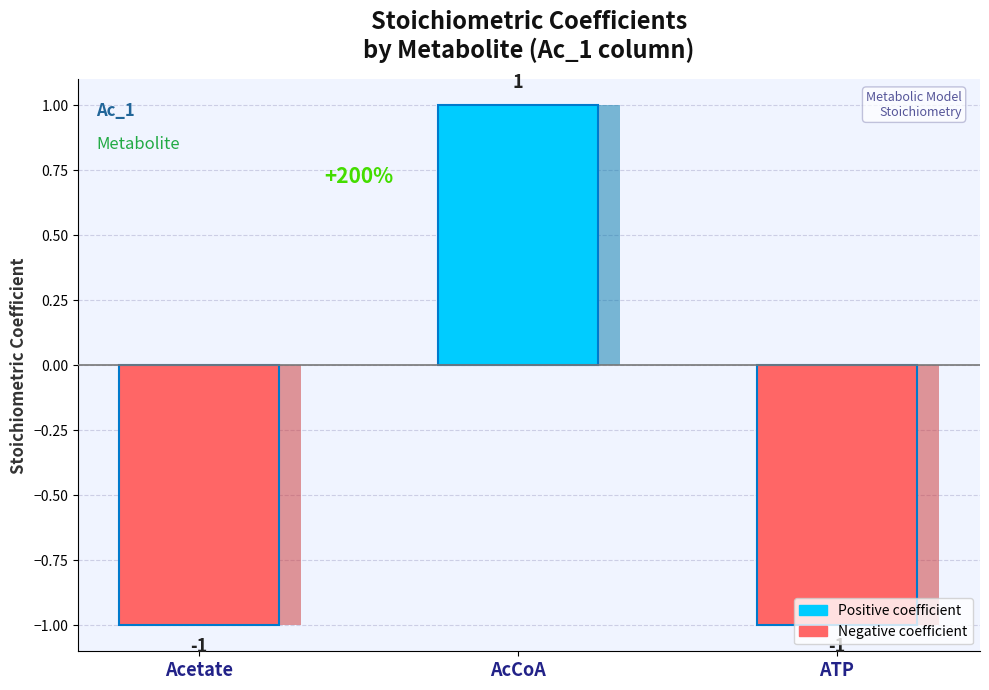

Reading left to right, transcribe all the data shown in this chart.

-1	1	-1